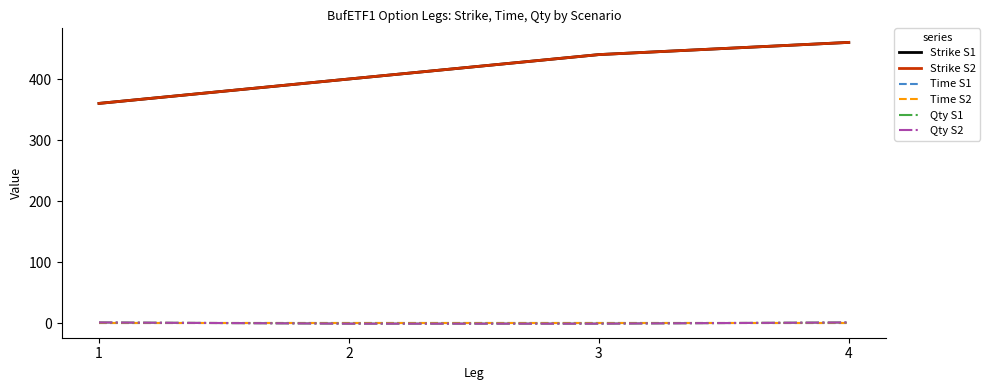

At which label does Strike S1 first exceed 440?

4